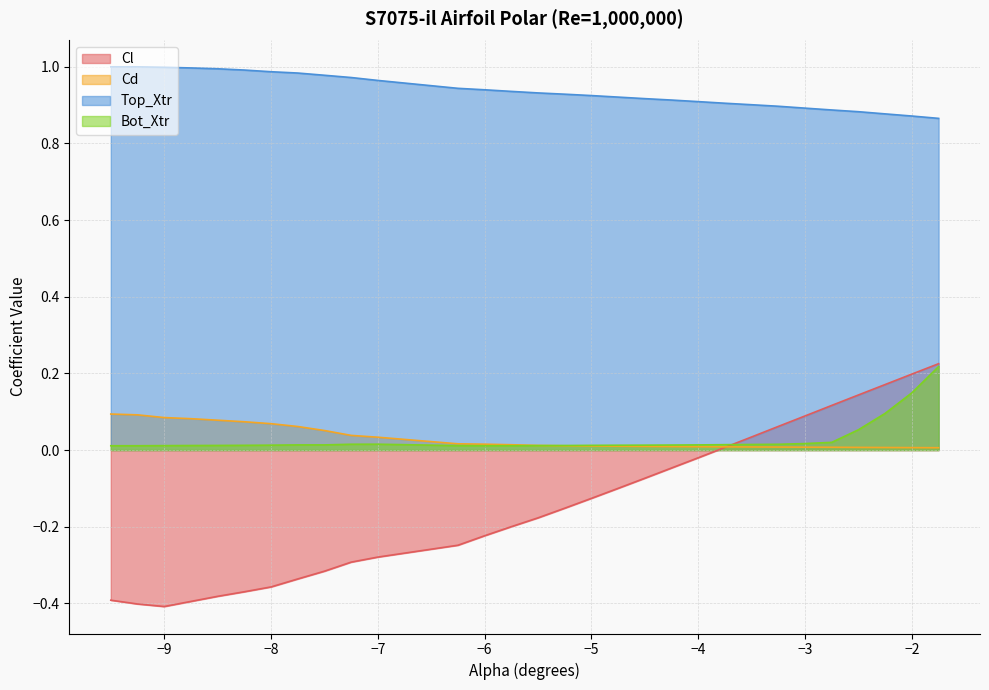

At which category does Bot_Xtr reach its first local peak?

-7.0